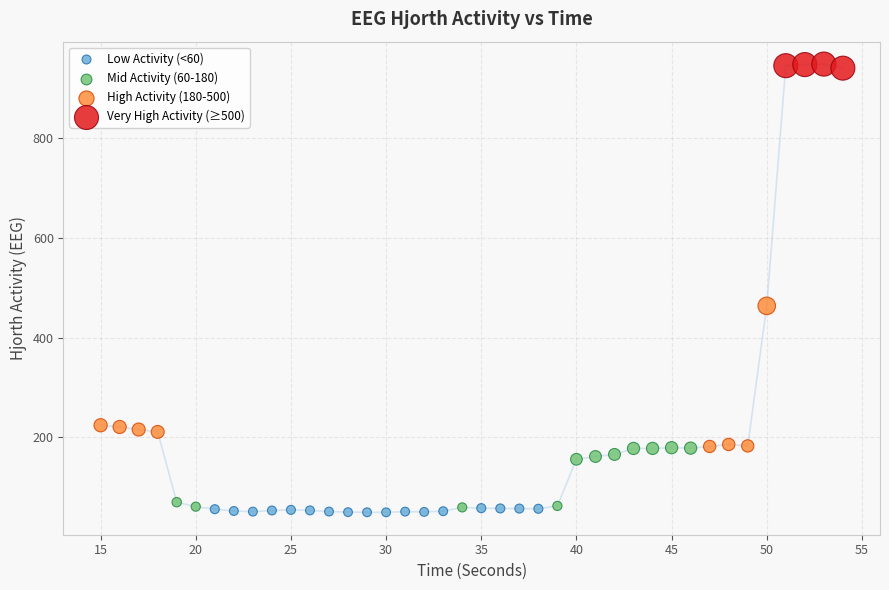

Which series contains the highest Y value?

Very High Activity (≥500)